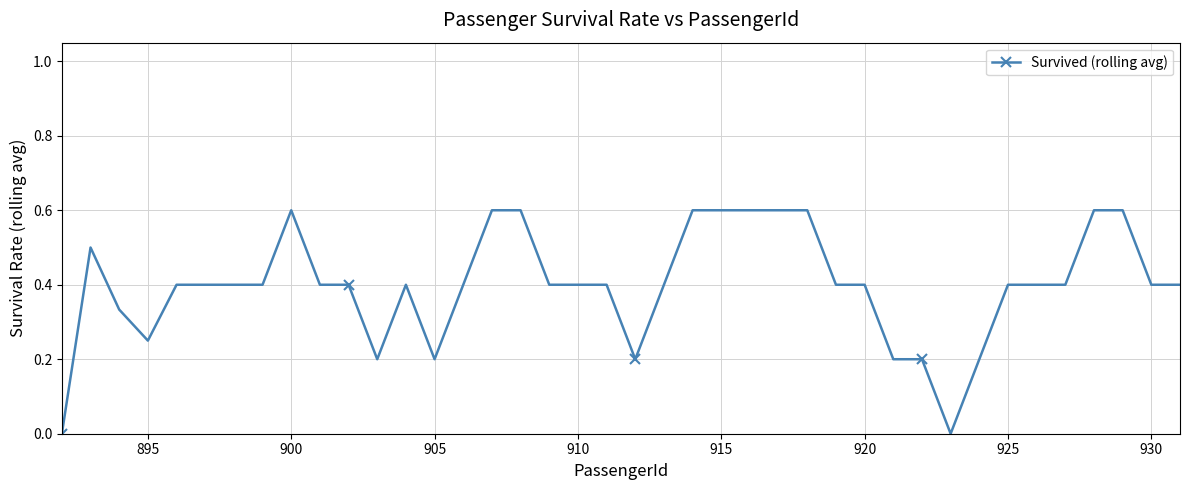

What is the greatest value displayed?

0.6